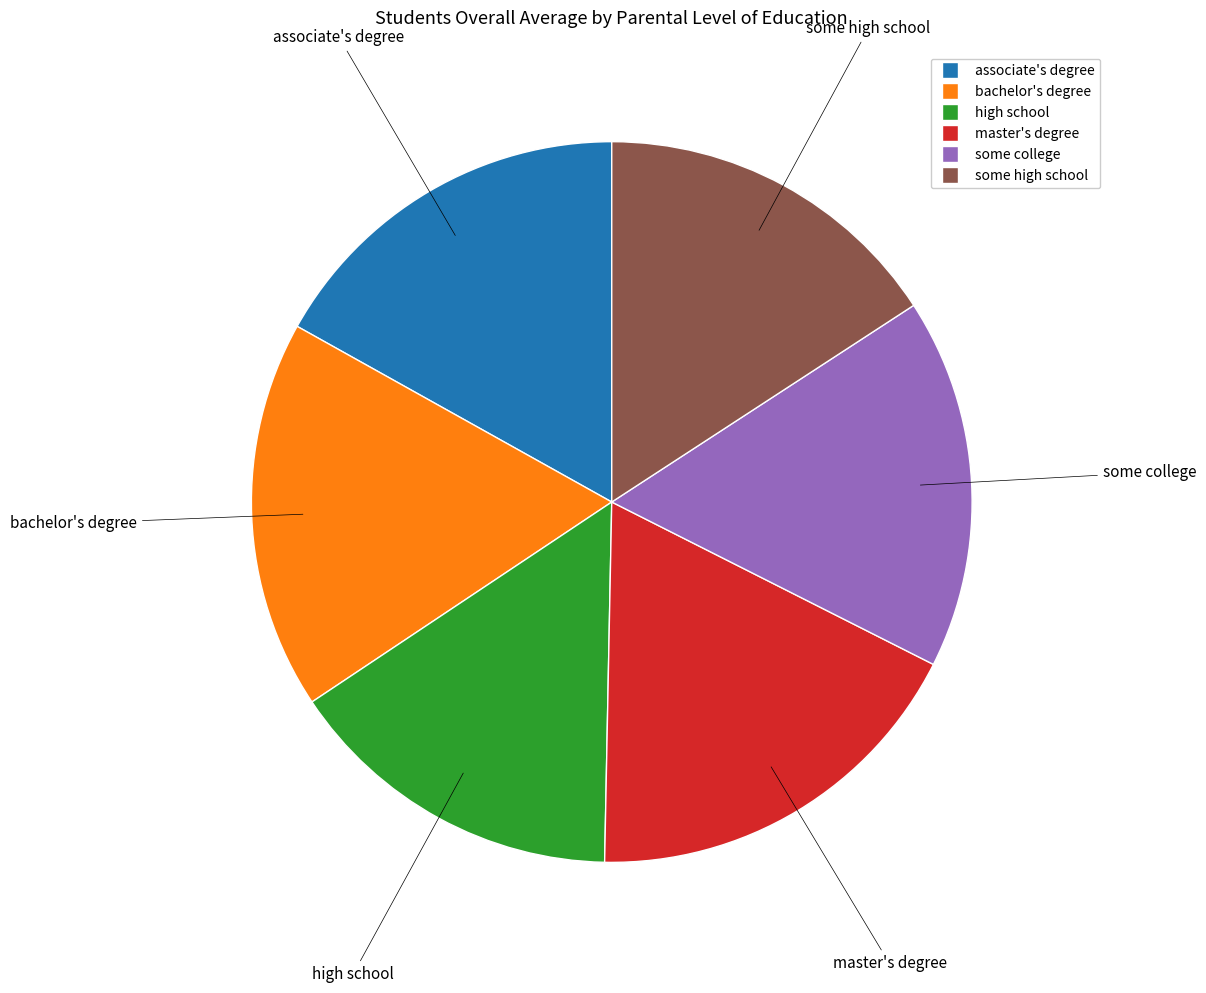

Do high school and some high school together represent more than half of the pie?

No